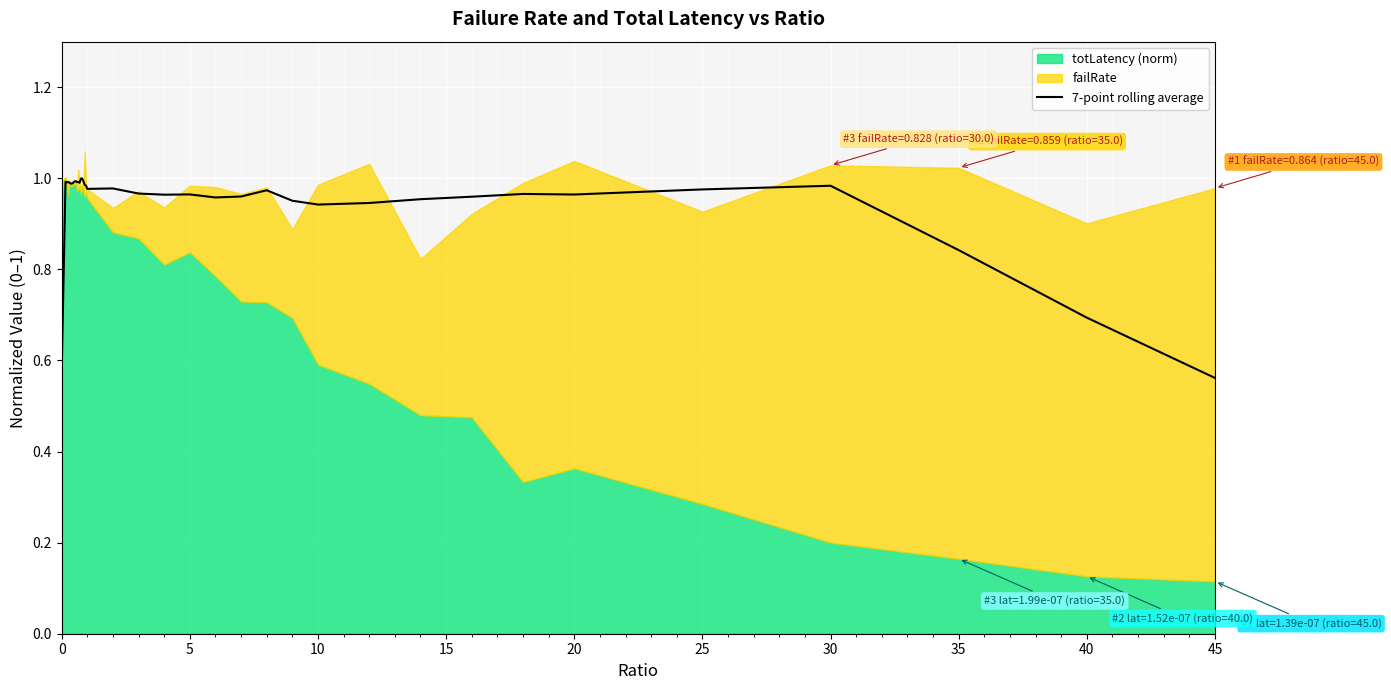

Is it true that 7-point rolling average equals 0.2 at 45?

False